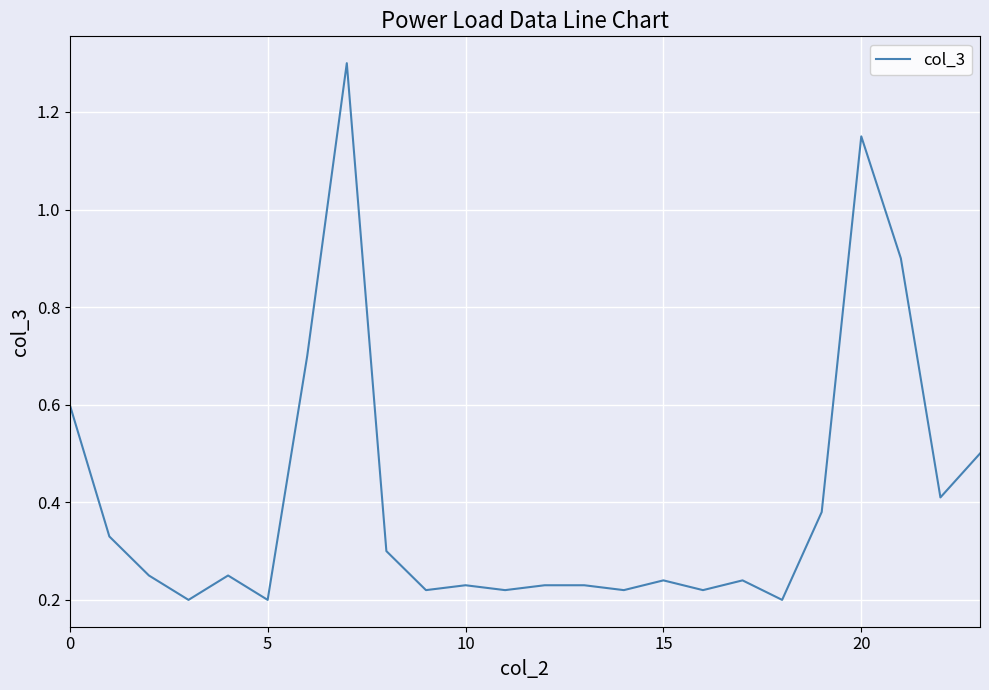

What is the greatest value displayed?

1.3